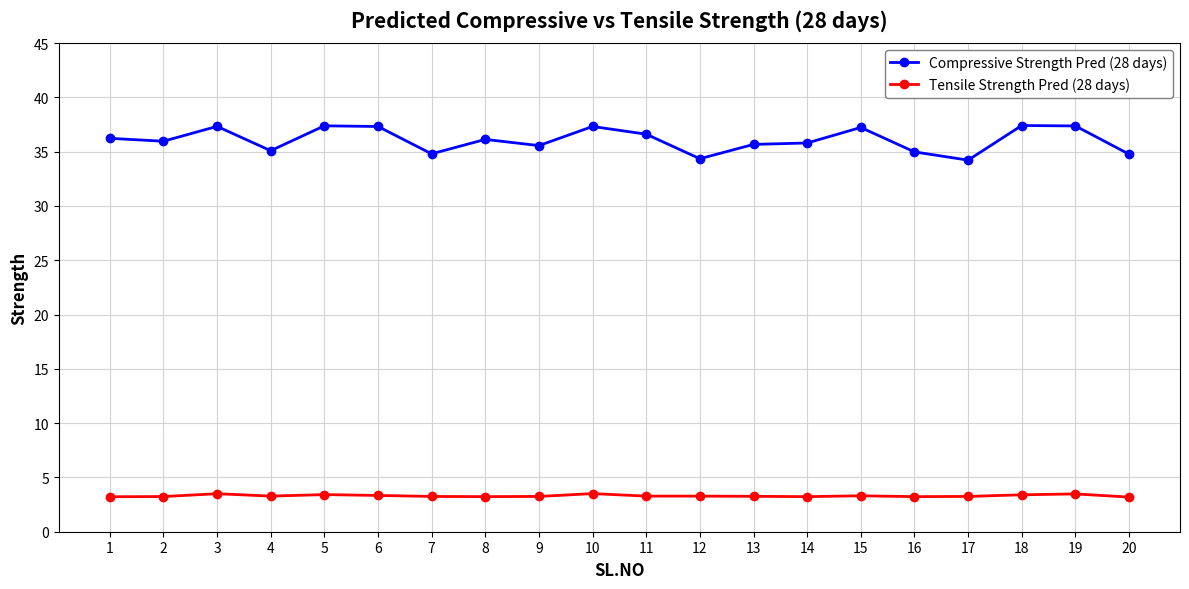

What is the value of the Compressive Strength Pred (28 days) point at the 19th from the left?

37.4